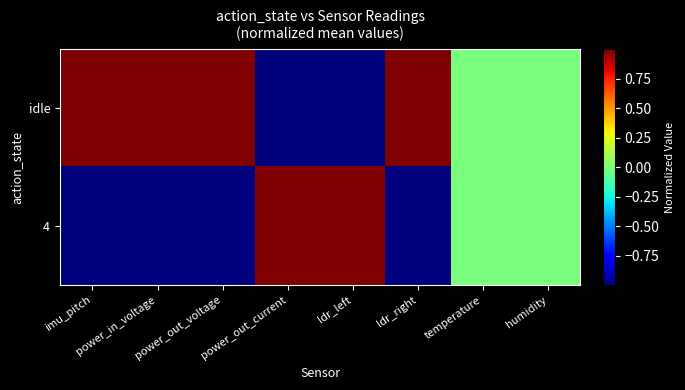

How many data points does each series have?

8